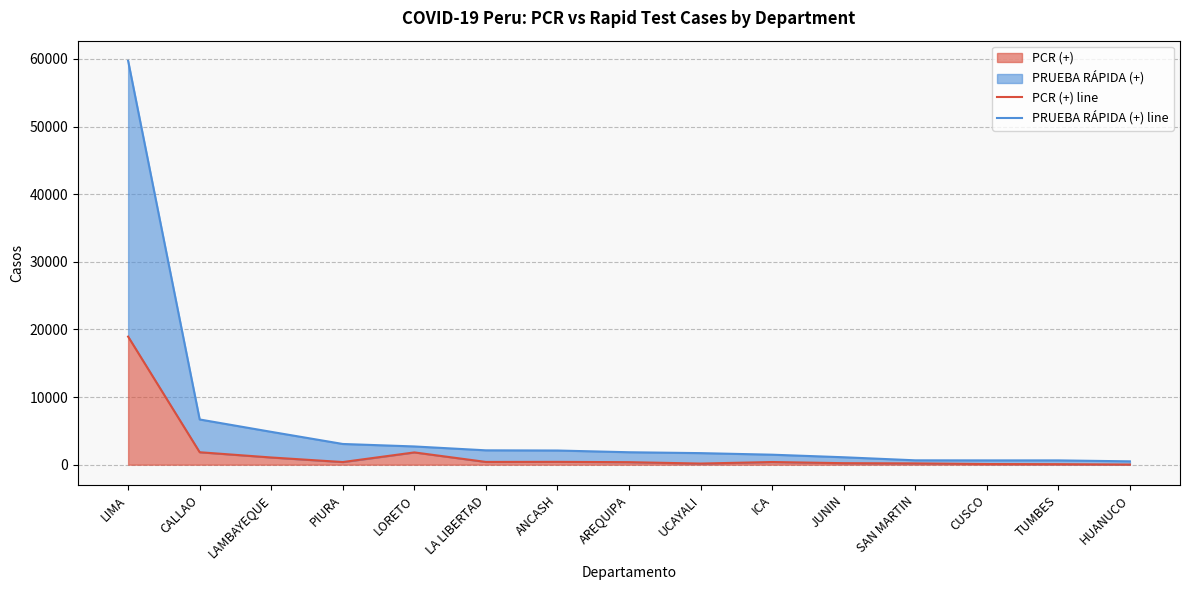

What is the sum of all PRUEBA RÁPIDA (+) line values?

89761